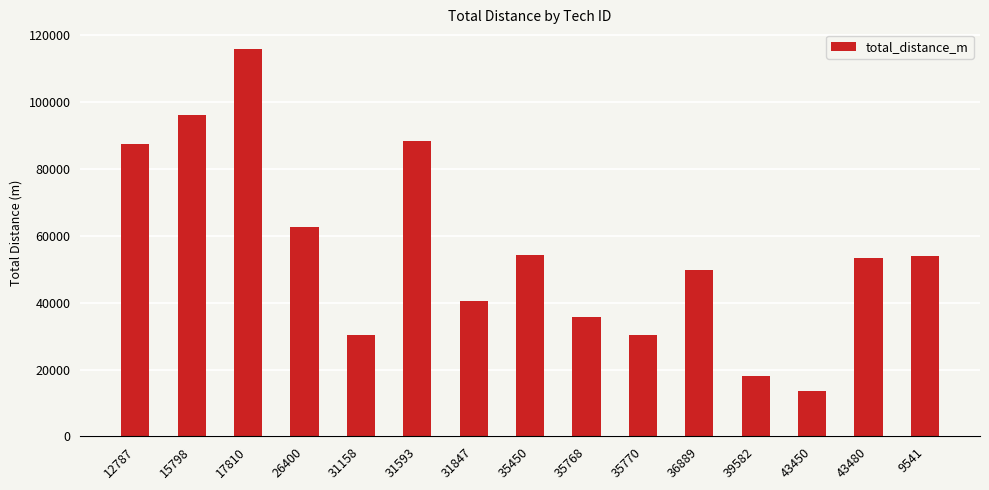

Between 31847 and 31158, which is larger?

31847